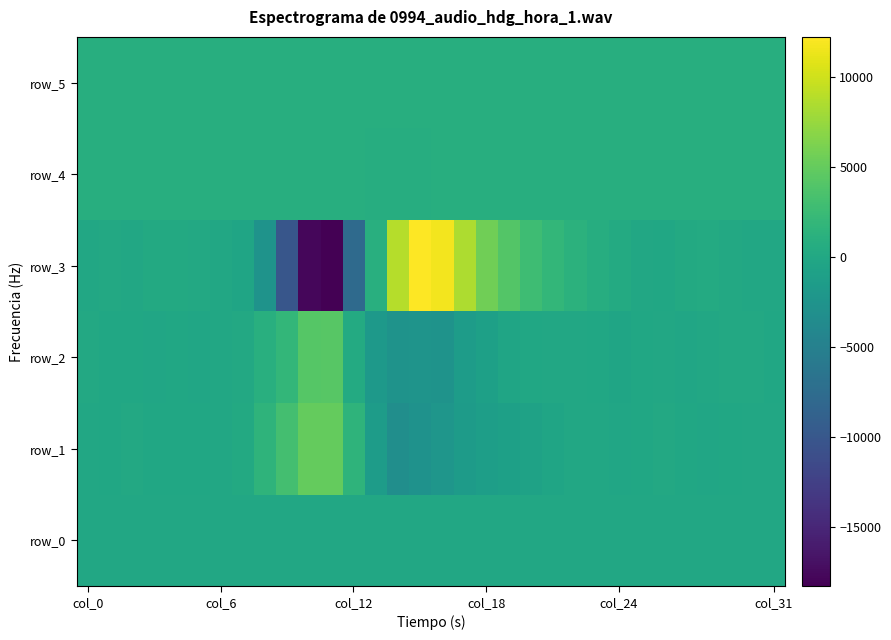

Reading right to left, extract all data points from this chart.

row_0: 21.8	21.8	21.8	21.6	21.6	21.6	21.5	21.5	21.5	21.4	21.3	21.3	21.2	21.2	21.2	21.1	21.0	21.0	20.9	20.9	20.9	20.7	20.7	20.7	20.6	20.5	20.5	20.4	20.4	20.4	20.3	20.3
row_1: 59.0	41.0	-160.0	-179.0	-143.0	115.0	-57.0	-278.0	34.0	4.0	-392.0	-746.0	-998.0	-1122.0	-1481.0	-2266.0	-2760.0	-3163.0	-1368.0	1611.0	5049.0	5051.0	3150.0	1551.0	253.0	63.0	-62.0	-111.0	-75.0	78.0	-68.0	13.0
row_2: -72.0	152.0	107.0	63.0	-241.0	-16.0	-92.0	-313.0	-64.0	-29.0	-21.0	-106.0	-355.0	-921.0	-1411.0	-2647.0	-2507.0	-2641.0	-1734.0	322.0	4365.0	4152.0	1923.0	943.0	99.0	-6.0	-169.0	-132.0	-202.0	-66.0	-159.0	126.0
row_3: -27.0	8.0	121.0	321.0	298.0	-70.0	27.0	381.0	698.0	1347.0	1879.0	2777.0	4029.0	5617.0	8488.0	11752.0	12238.0	8814.0	918.0	-7785.0	-18290.0	-17775.0	-10180.0	-2633.0	-349.0	9.0	167.0	200.0	309.0	30.0	181.0	46.0
row_4: 854.0	858.0	856.0	861.0	855.0	860.0	857.0	860.0	851.0	859.0	859.0	848.0	848.0	844.0	825.0	804.0	786.0	781.0	786.0	819.0	839.0	841.0	853.0	861.0	855.0	856.0	858.0	854.0	853.0	857.0	857.0	858.0
row_5: 870.0	873.0	867.0	871.0	872.0	870.0	865.0	869.0	870.0	870.0	861.0	863.0	859.0	859.0	851.0	845.0	854.0	861.0	861.0	861.0	883.0	873.0	870.0	877.0	877.0	867.0	867.0	869.0	867.0	874.0	874.0	874.0